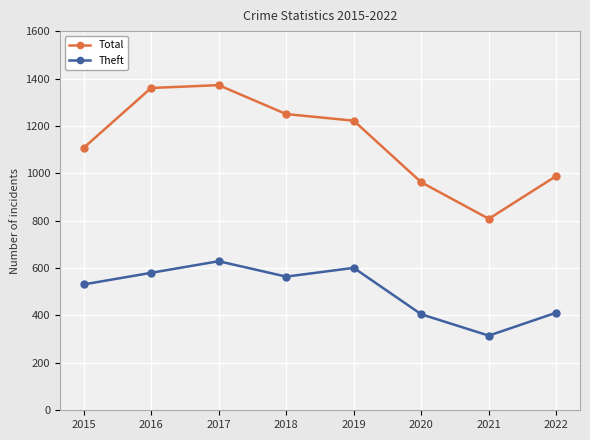

Rank the series by their average value, from highest to lowest.

Total, Theft